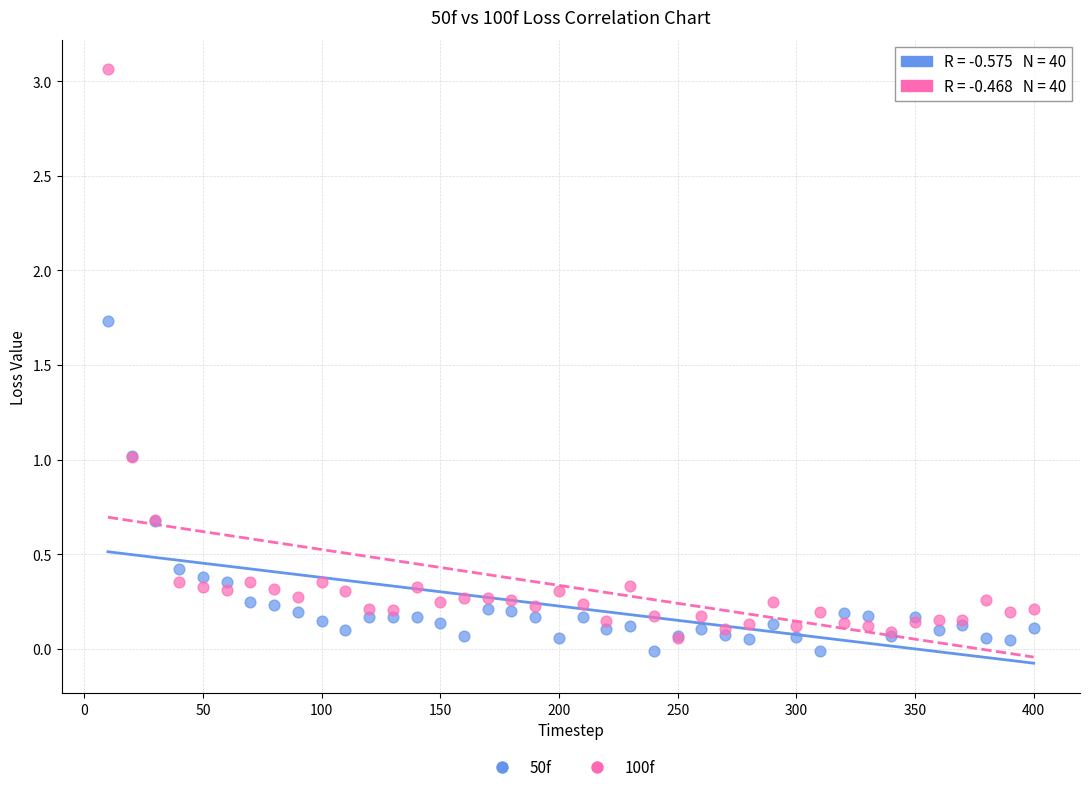

What are all the series names shown in the legend?

50f, 100f